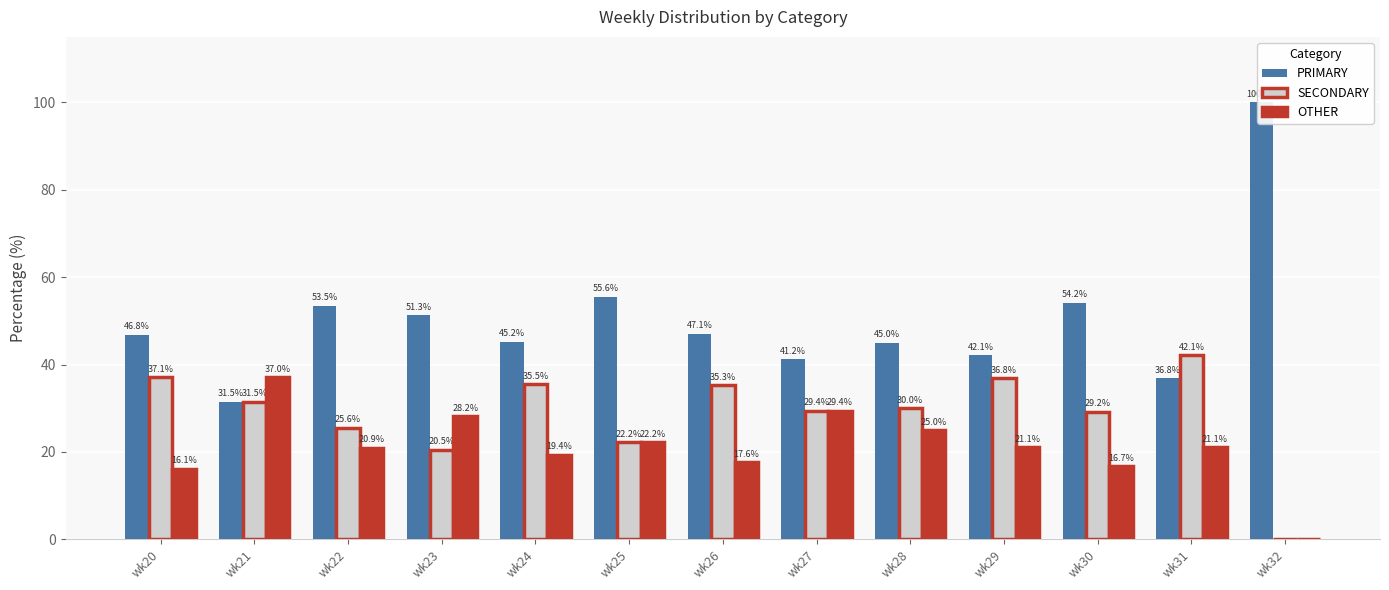

What is the average value of the PRIMARY series?

50.0